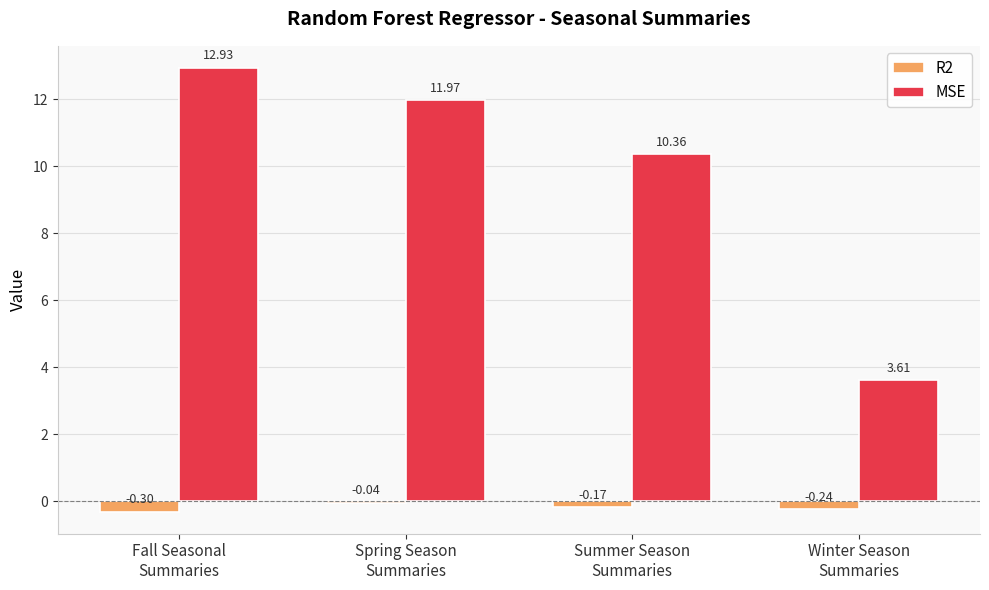

Between Fall Seasonal
Summaries and Winter Season
Summaries, which series saw the biggest shift?

MSE